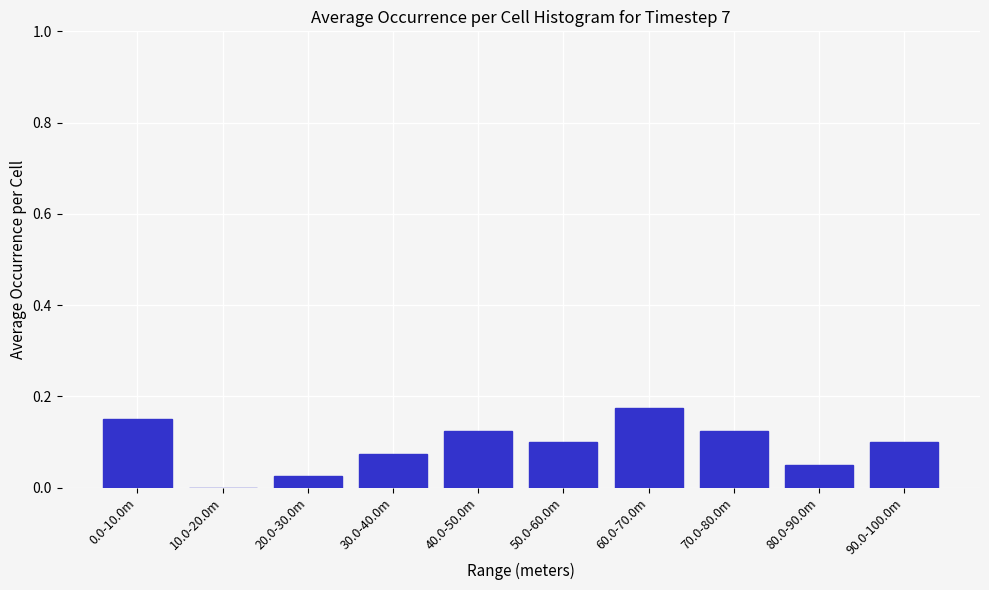

Which has a higher value, 90.0-100.0m or 60.0-70.0m?

60.0-70.0m